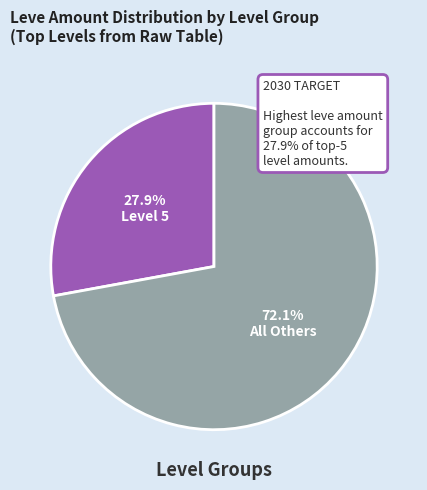

Is there any slice that represents more than half of the pie?

Yes